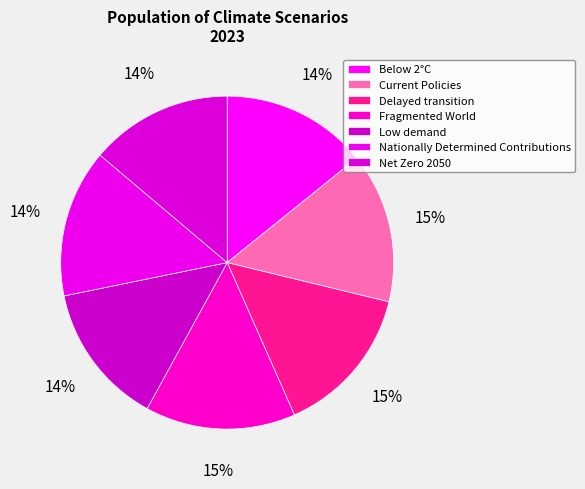

Count the number of slices in the pie.

7